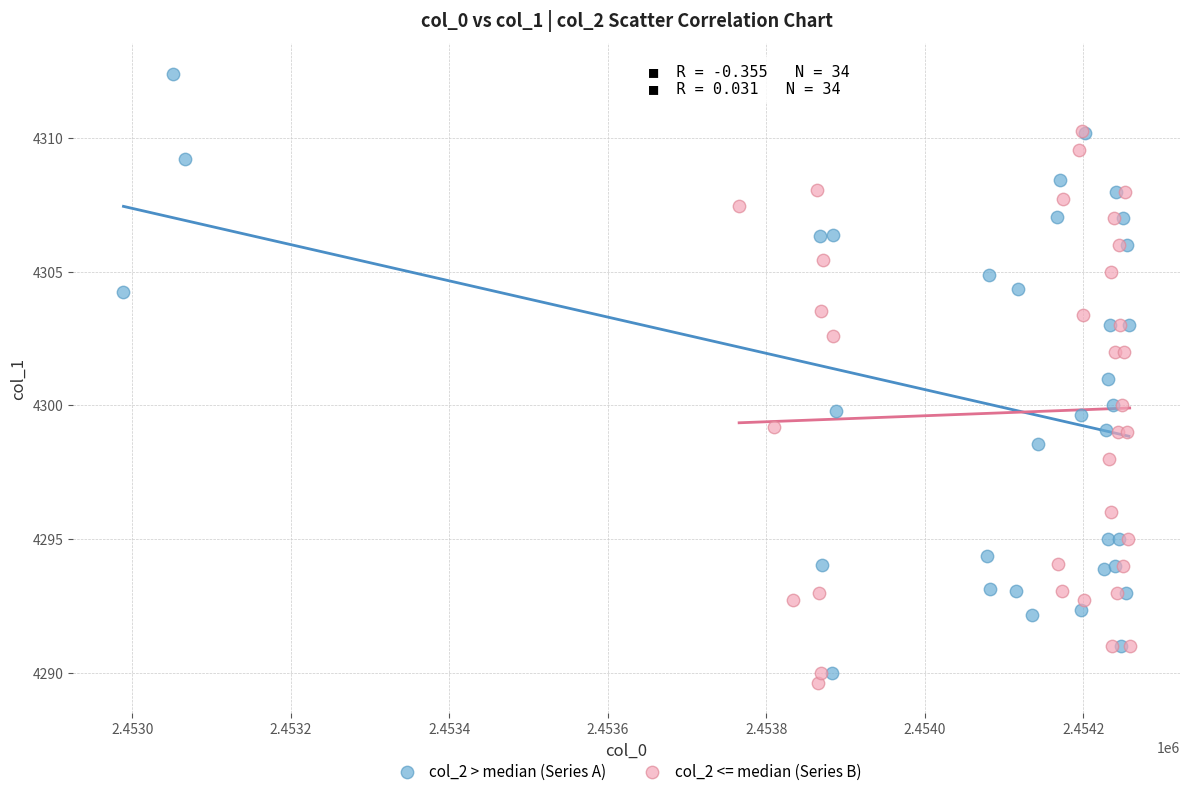

Which series contains the highest Y value?

col_2 > median (Series A)